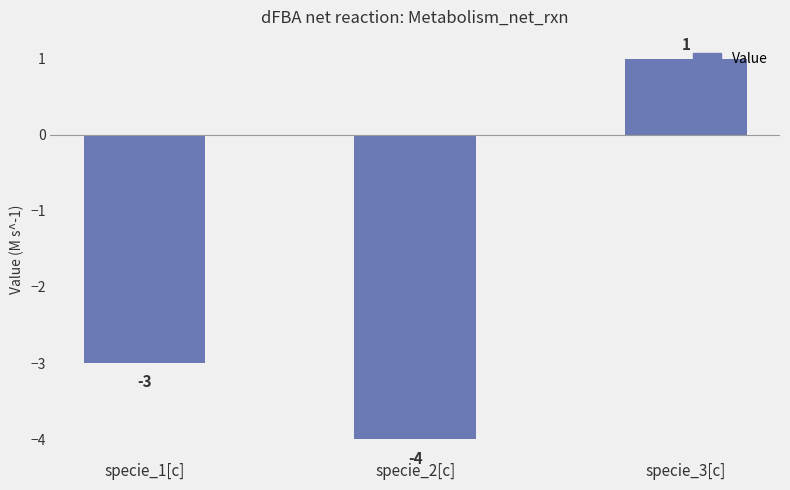

At which category does the chart reach its minimum across all series?

specie_2[c]